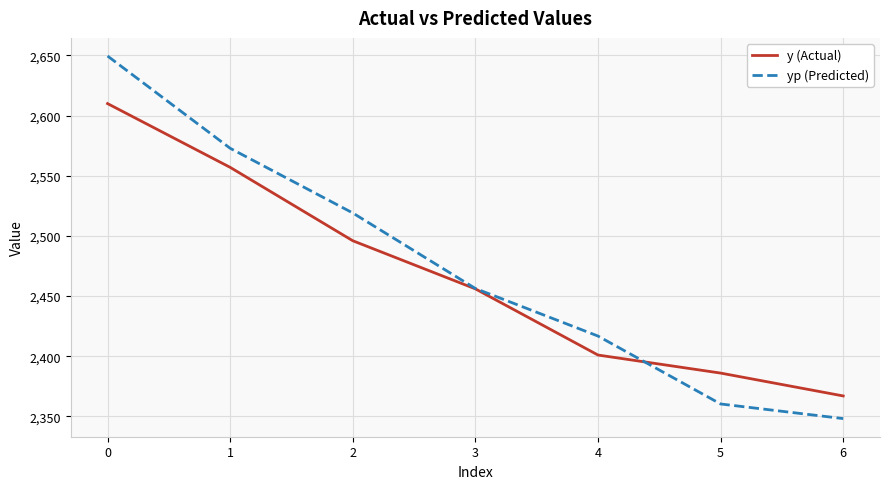

What is the spread (max minus min) of values at 1?

15.9